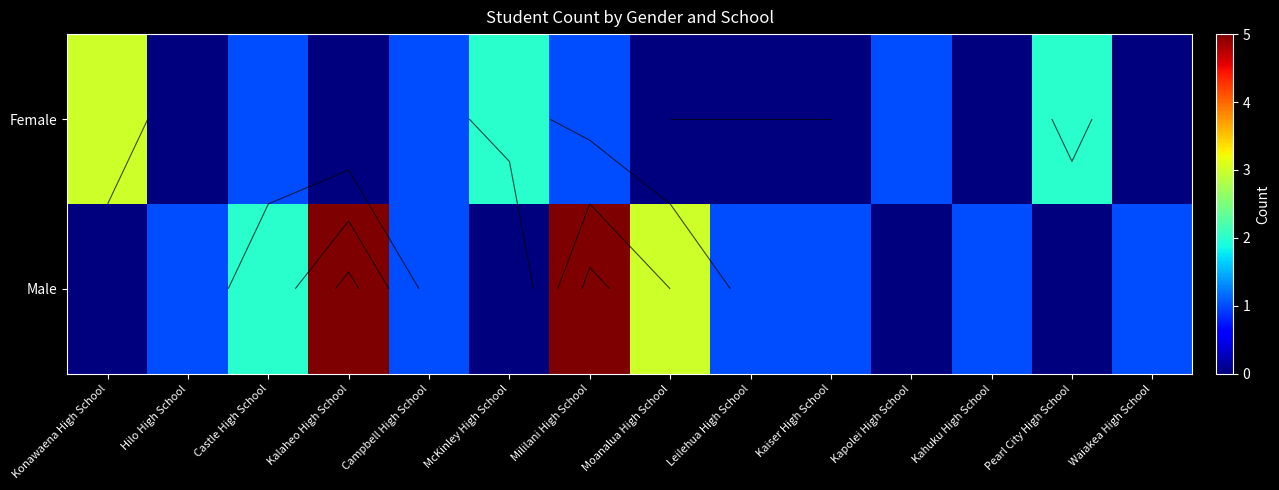

List the series in order of their overall mean, highest first.

Male, Female